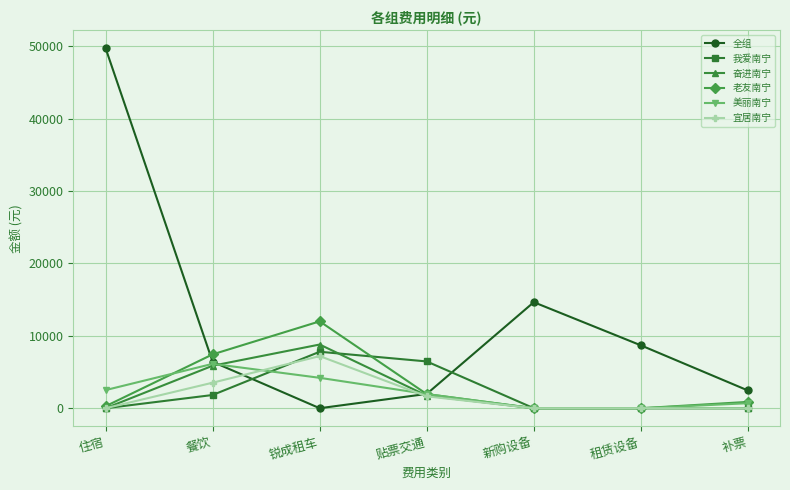

What is the difference between the highest and lowest values at 锐成租车?

12000.0